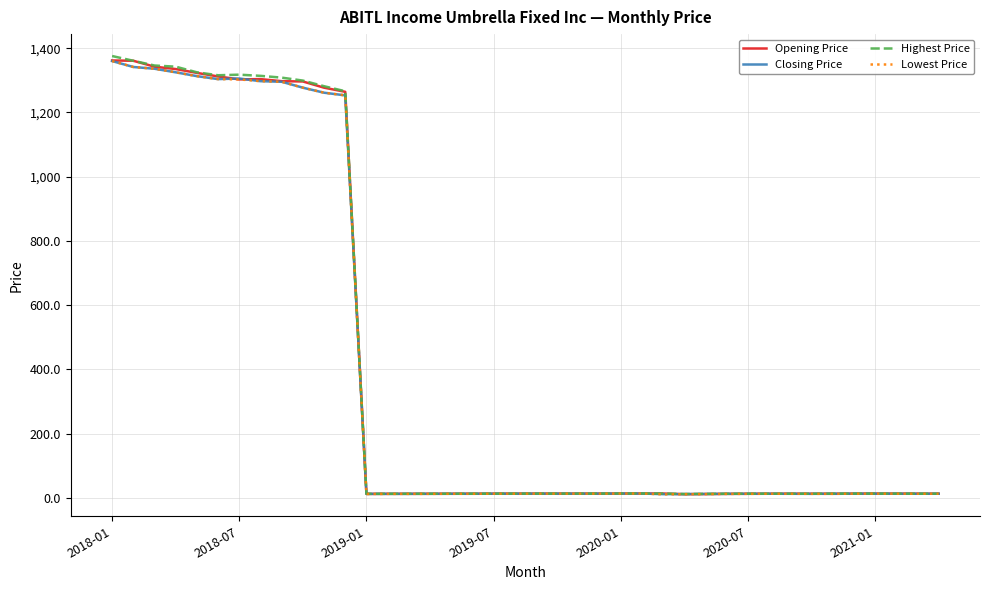

Is this an area chart (filled region under the line)?

No